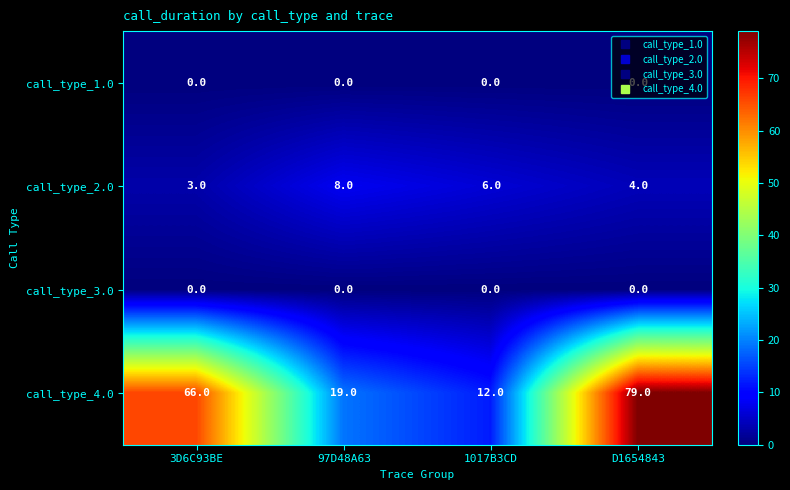

Where is call_type_4.0 nearest to the value 45?

3D6C93BE